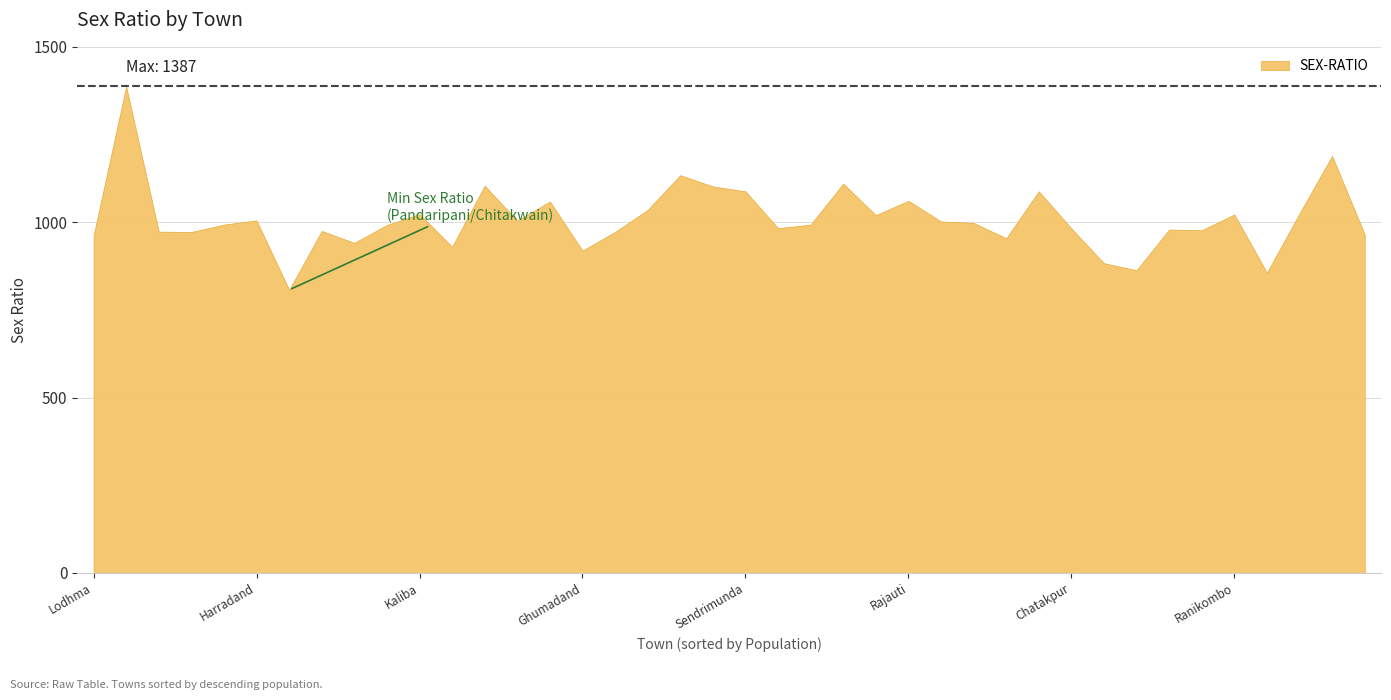

Where is the first local minimum?

Keradih